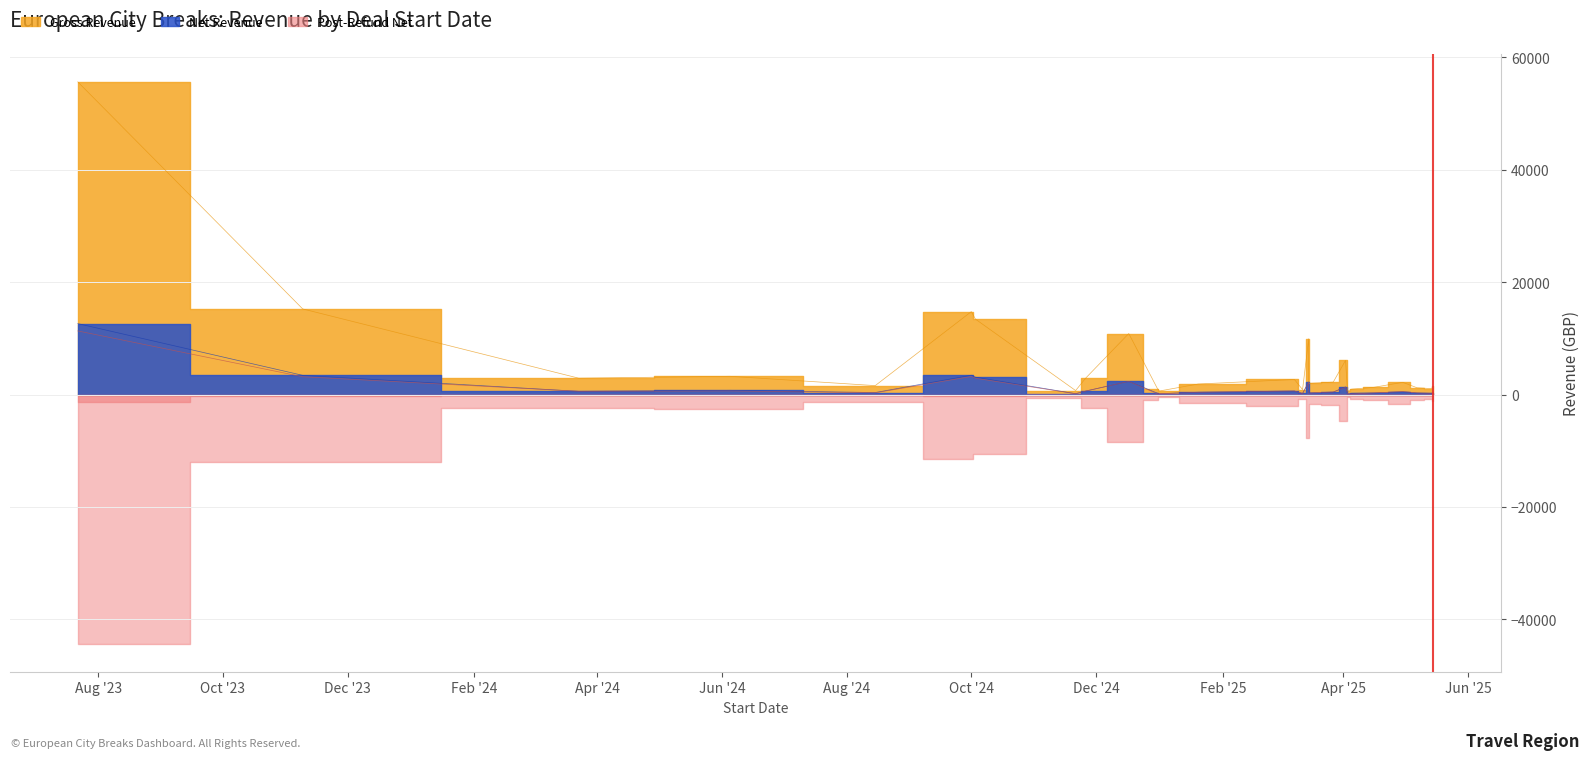

What is the highest value of the Net Revenue series?

12630.6